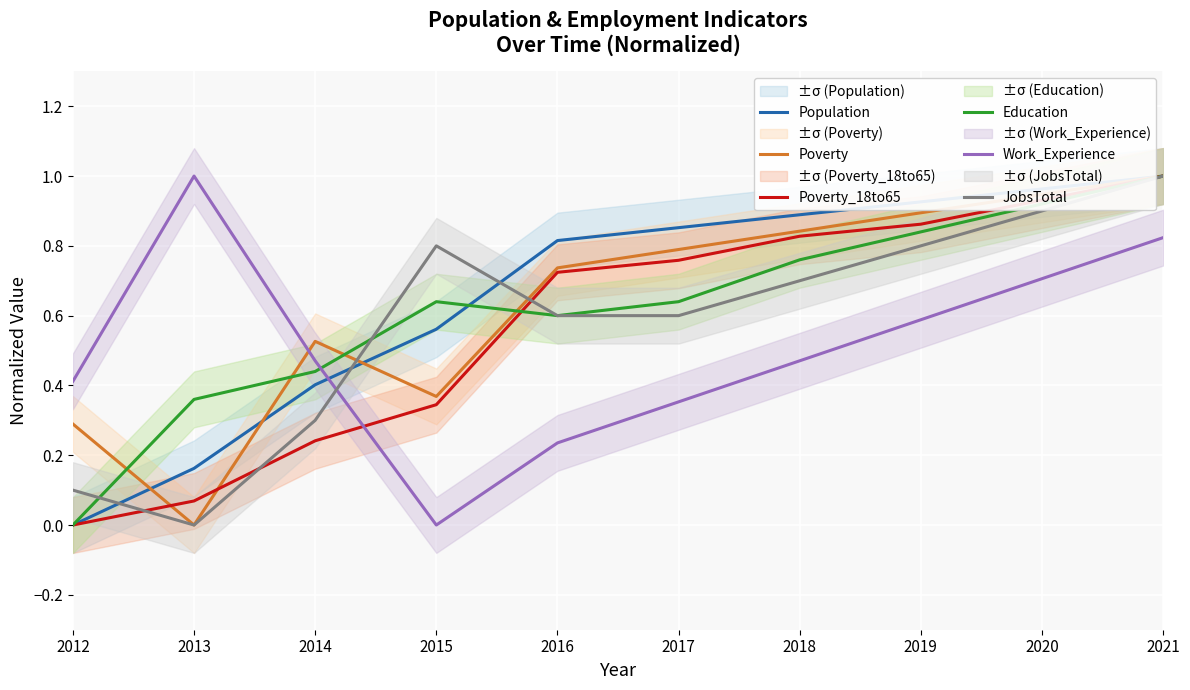

What are all the series names shown in the legend?

Population, Poverty, Poverty_18to65, Education, Work_Experience, JobsTotal